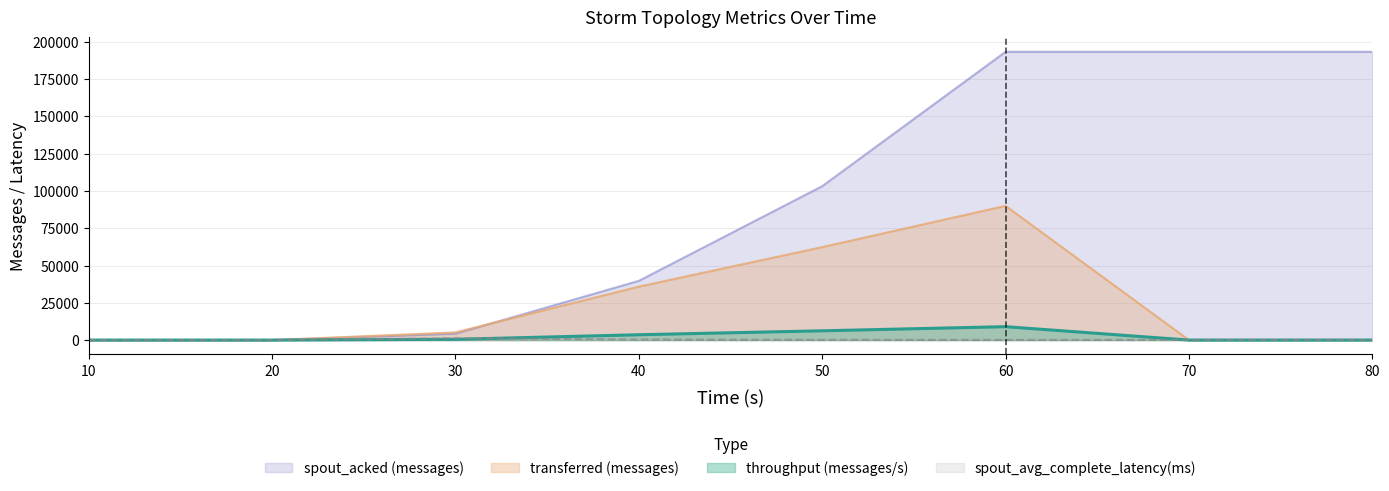

What is the total value across all series at 60?

292387.7